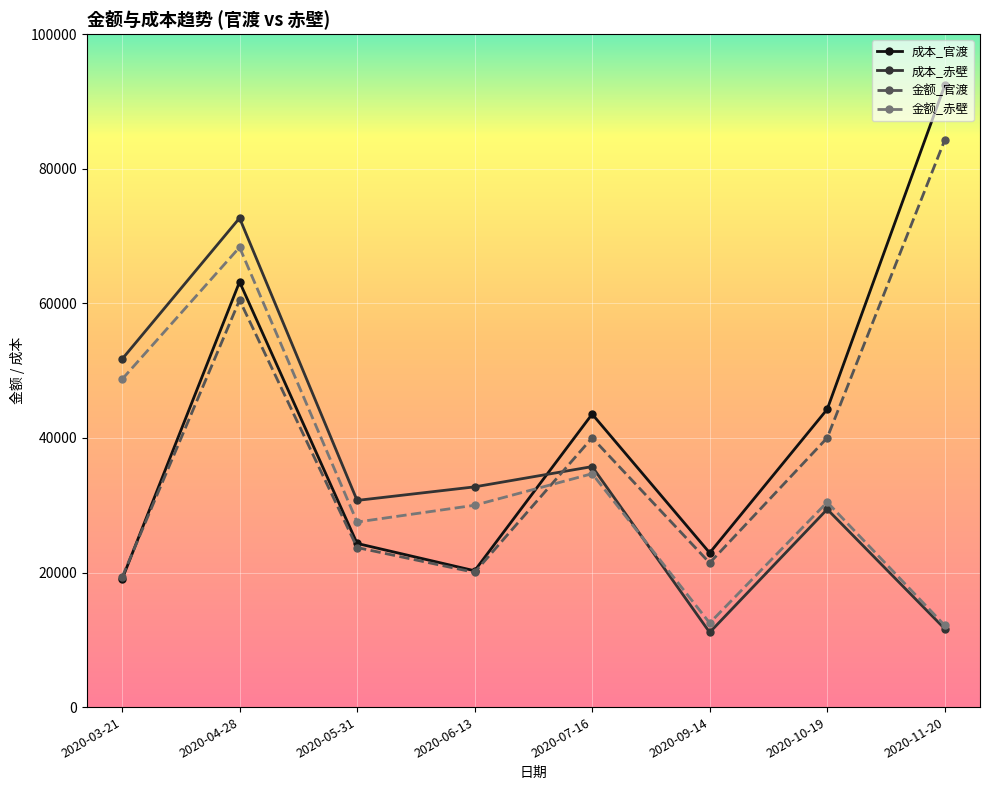

How many lines are shown in the chart?

4